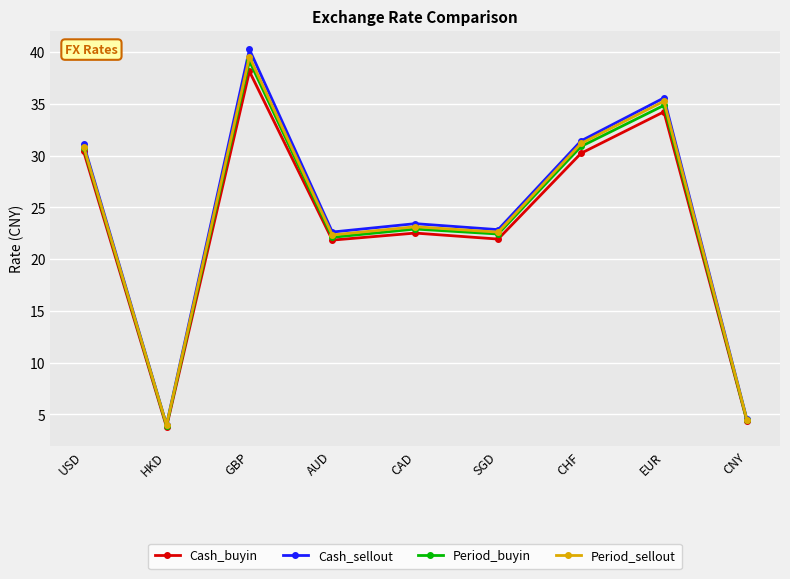

What is the label of the 7th point from the right?

GBP